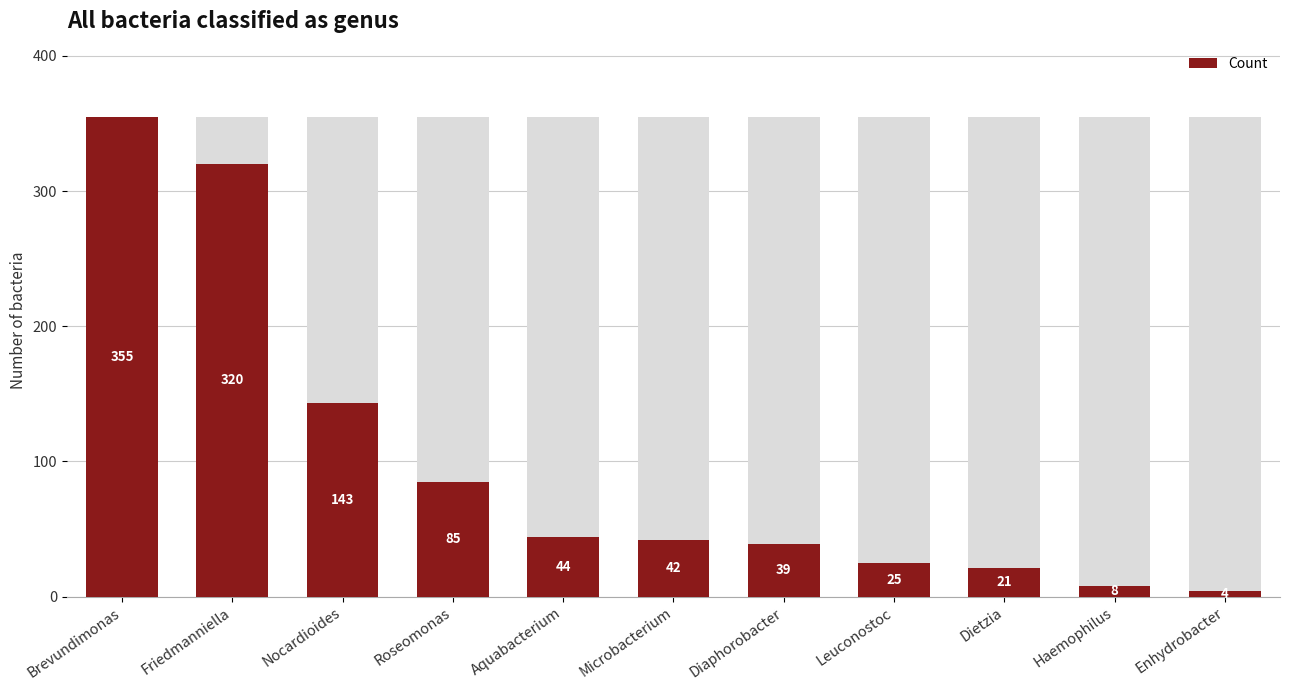

What is the average value?

99